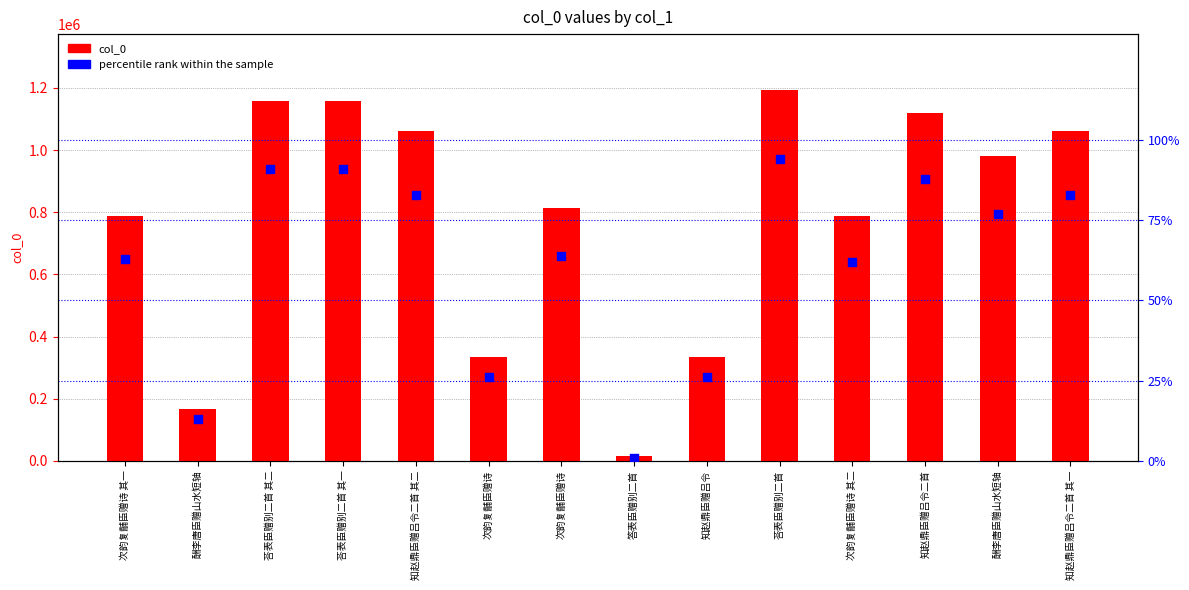

Which series reaches the maximum Y coordinate?

col_0